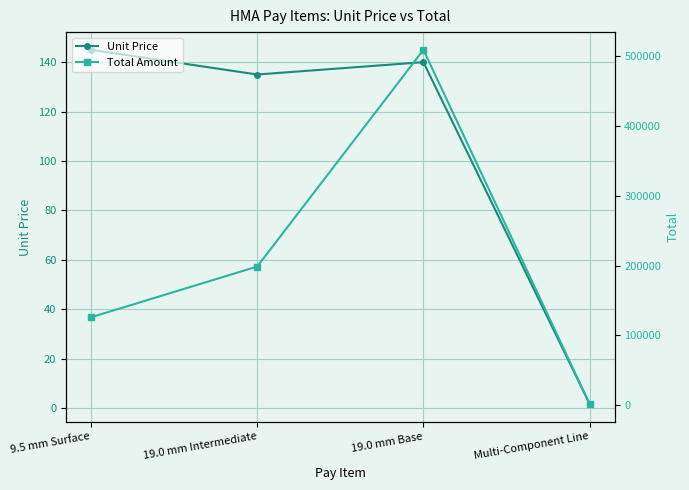

What is the label of the 4th point from the left?

Multi-Component Line